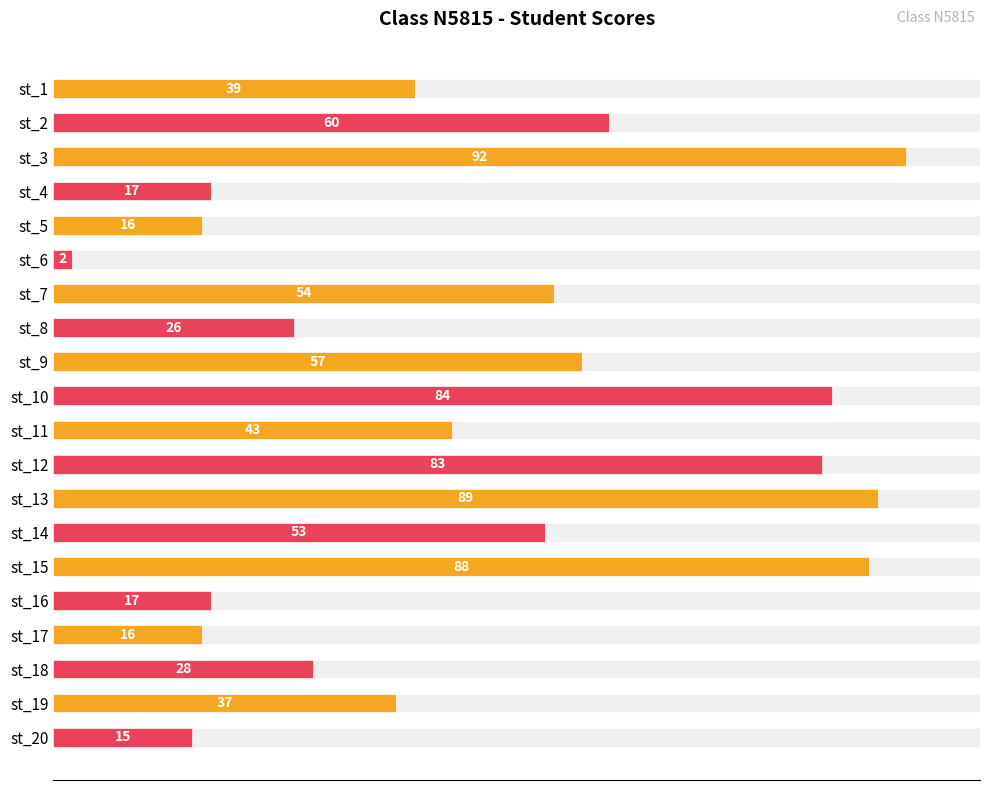

How many bars are there in total?

20